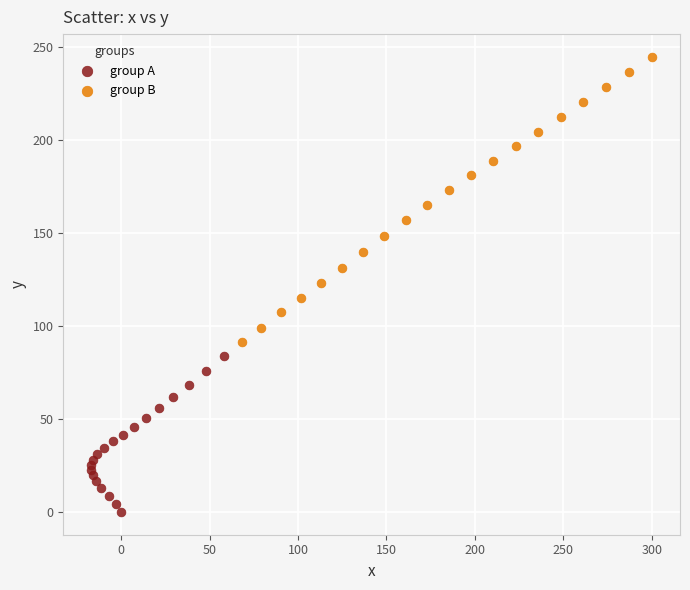

Which series reaches the maximum Y coordinate?

group B